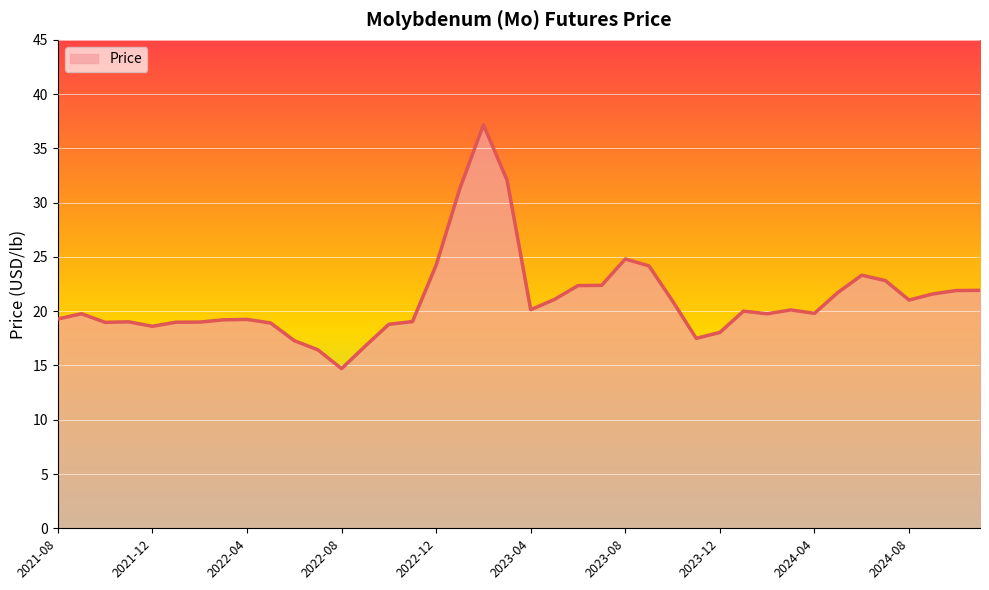

What is the difference between the maximum and minimum values?

22.5